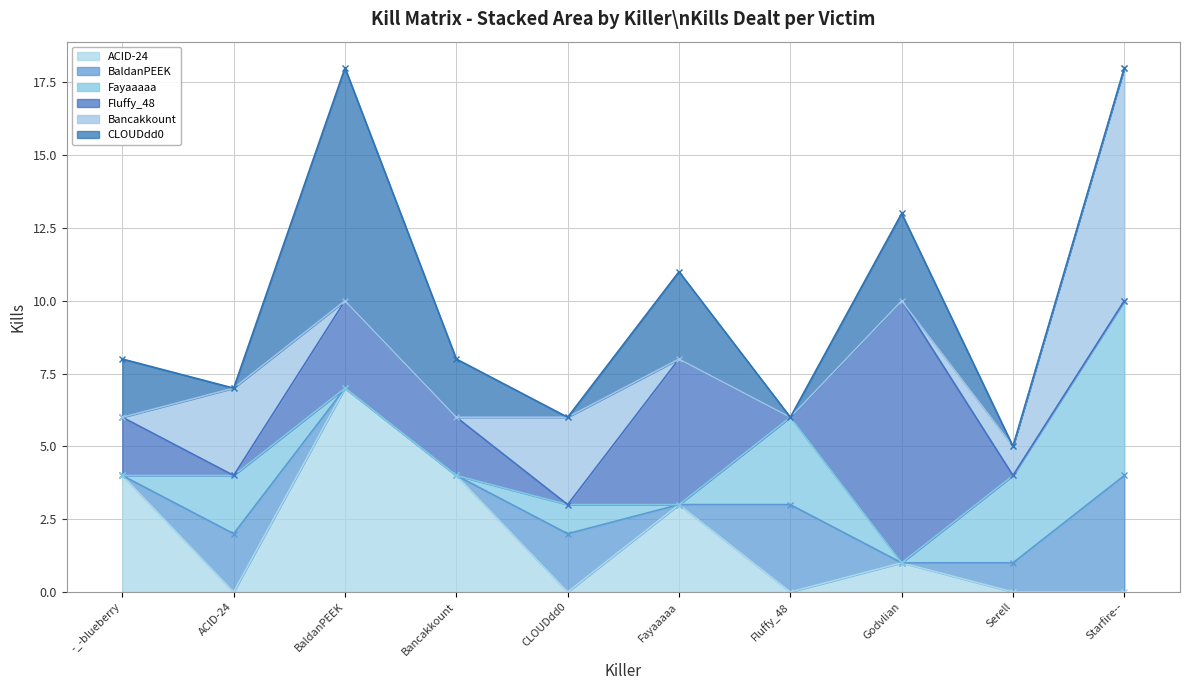

What is the difference between the CLOUDdd0 values at Fayaaaaa and Fluffy_48?

3